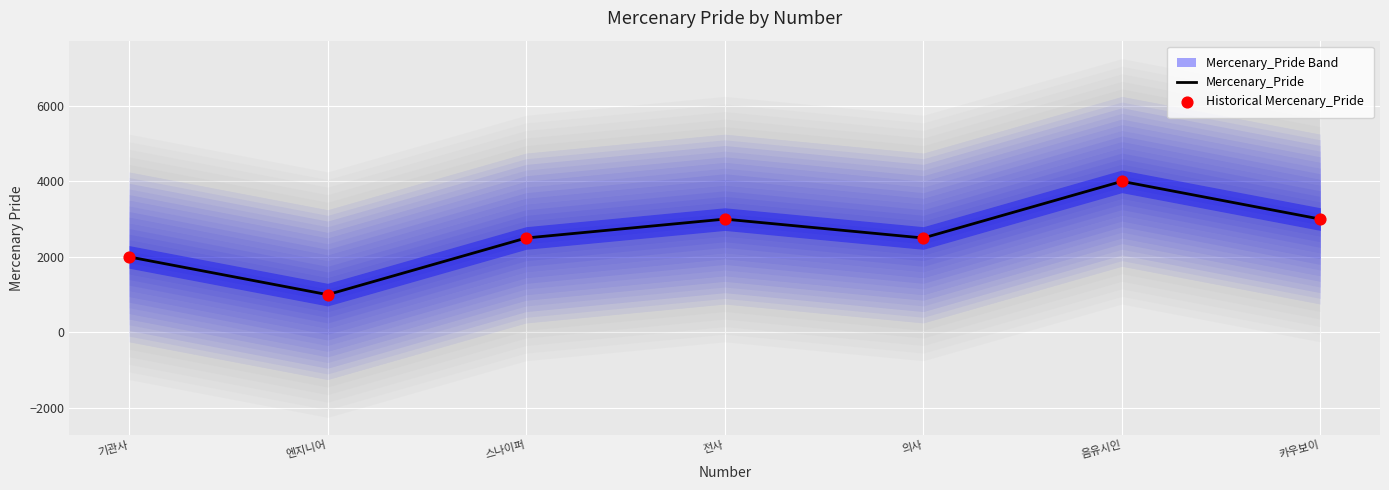

What is the total value across all series at 음유시인?

8000